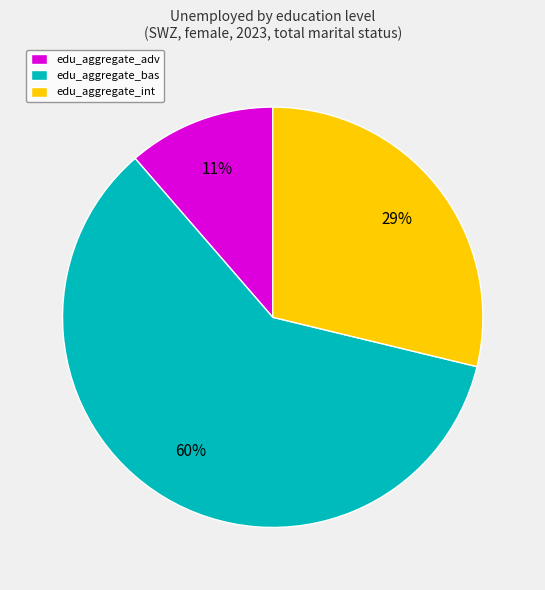

Between edu_aggregate_adv and edu_aggregate_int, which is larger?

edu_aggregate_int